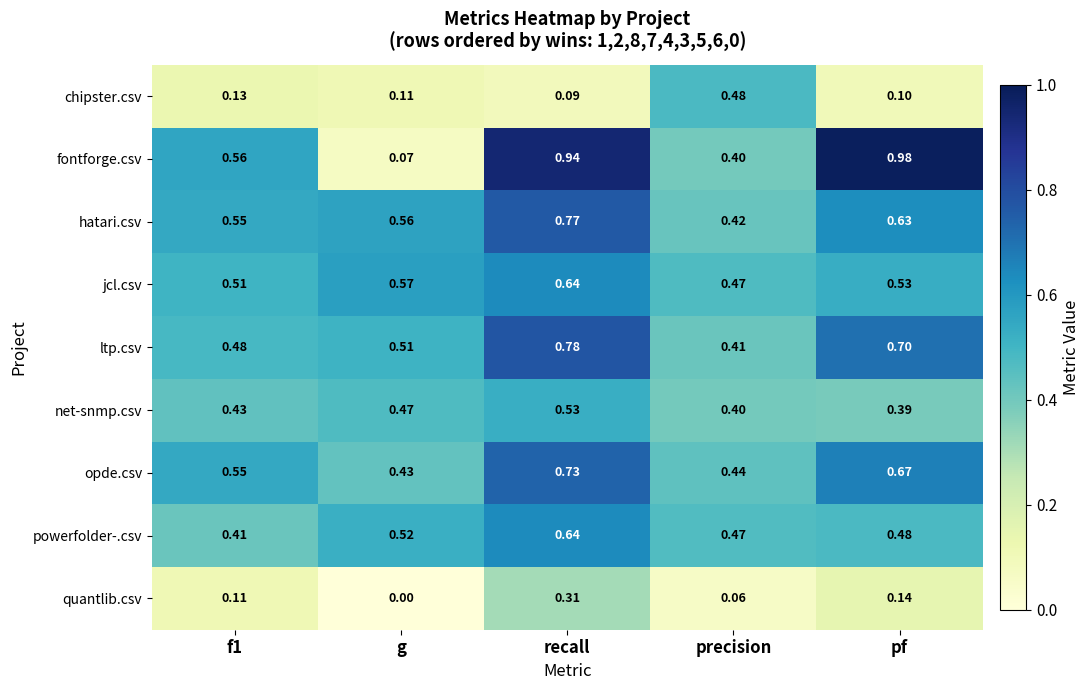

Which label corresponds to the largest value in the chart?

pf